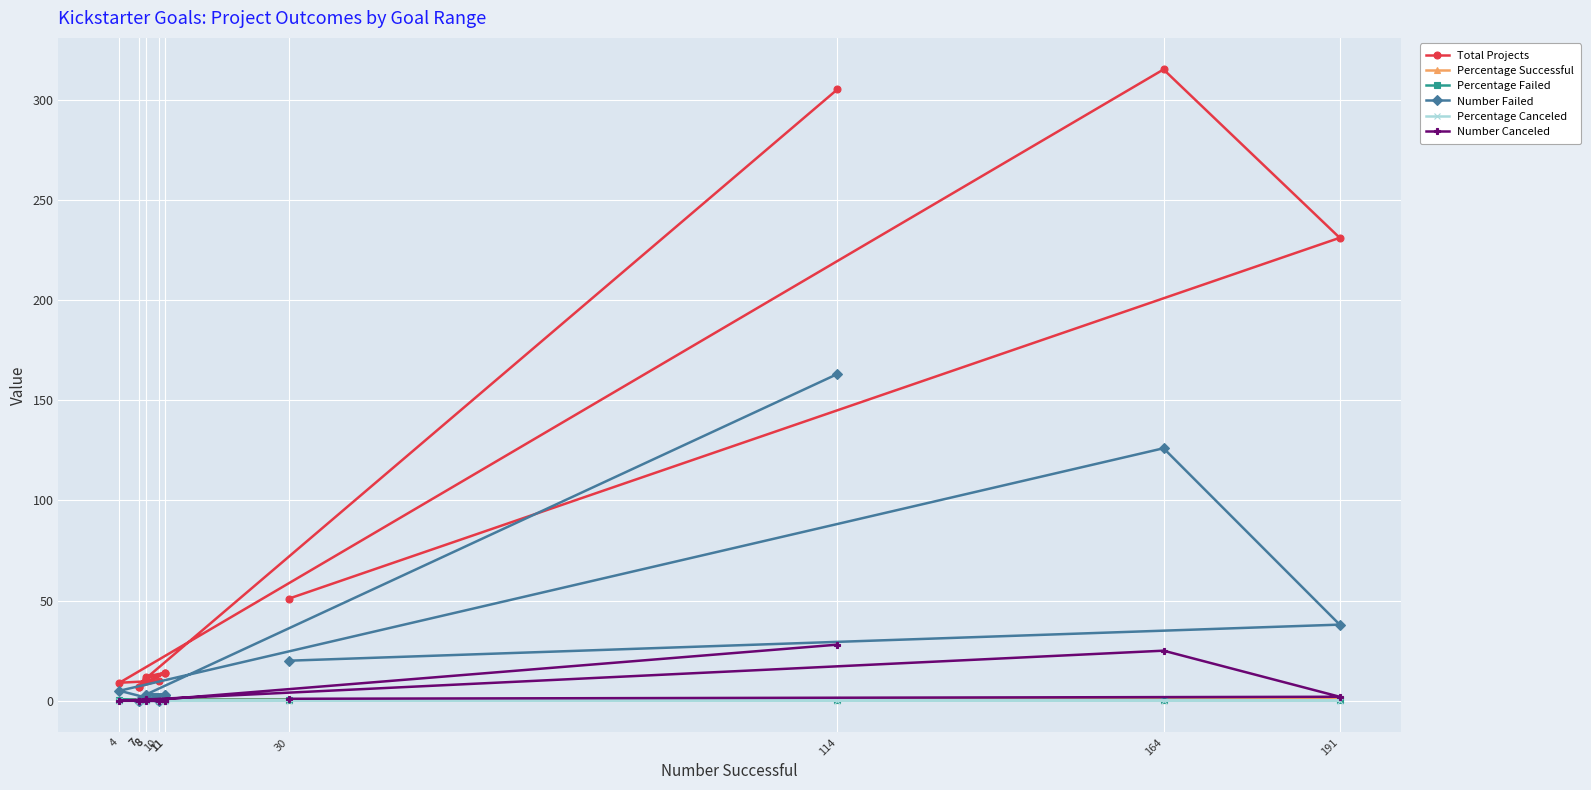

Which series has the largest total across all categories?

Total Projects